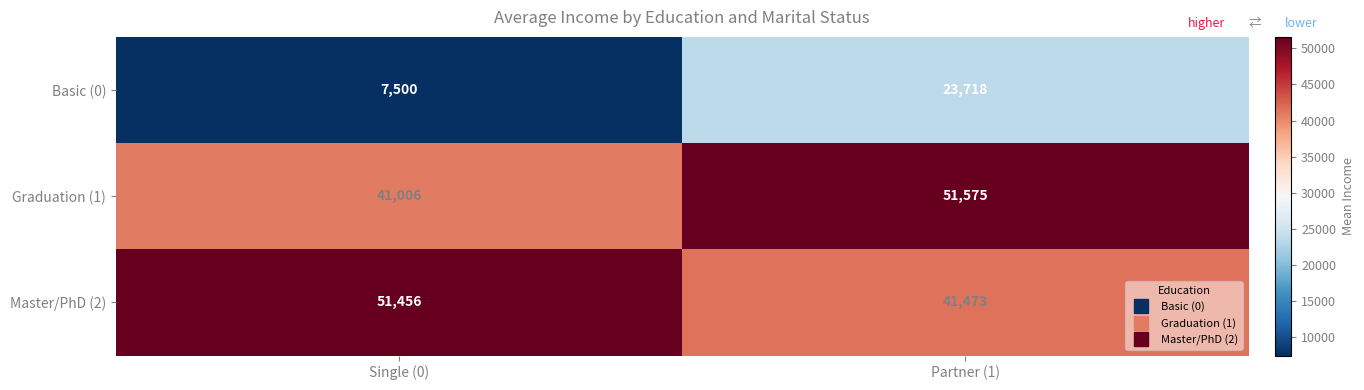

Reading left to right, what are all the values shown in this chart?

Basic (0): Single (0)=7500	Partner (1)=23718
Graduation (1): Single (0)=41006	Partner (1)=51575
Master/PhD (2): Single (0)=51456	Partner (1)=41473